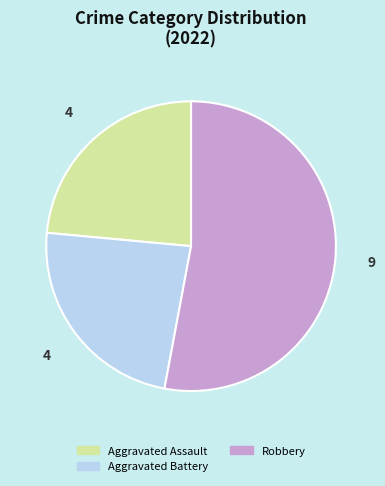

How many segments does this pie chart have?

3